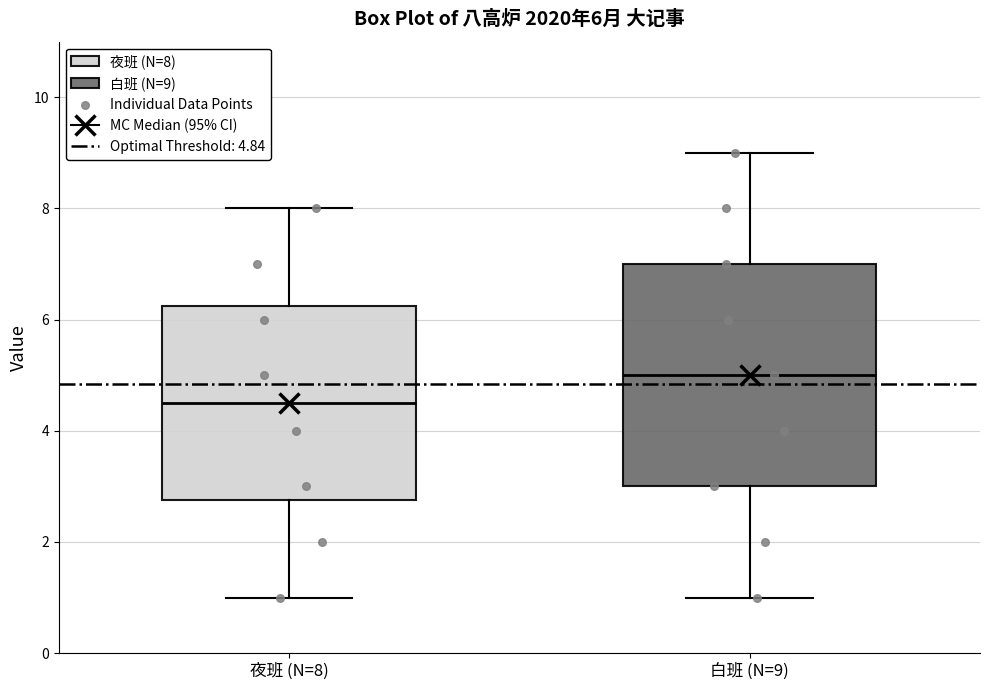

Which box is the tallest, from its lower edge to its upper edge?

白班 (N=9)